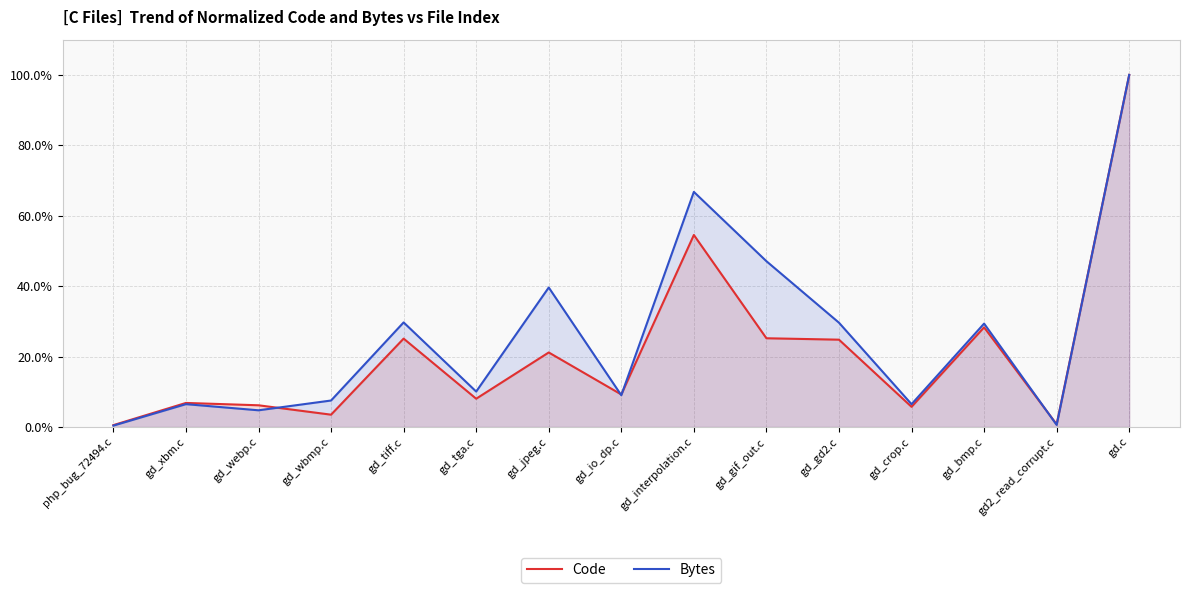

What is the difference between the maximum and minimum values in the Code series?

99.5